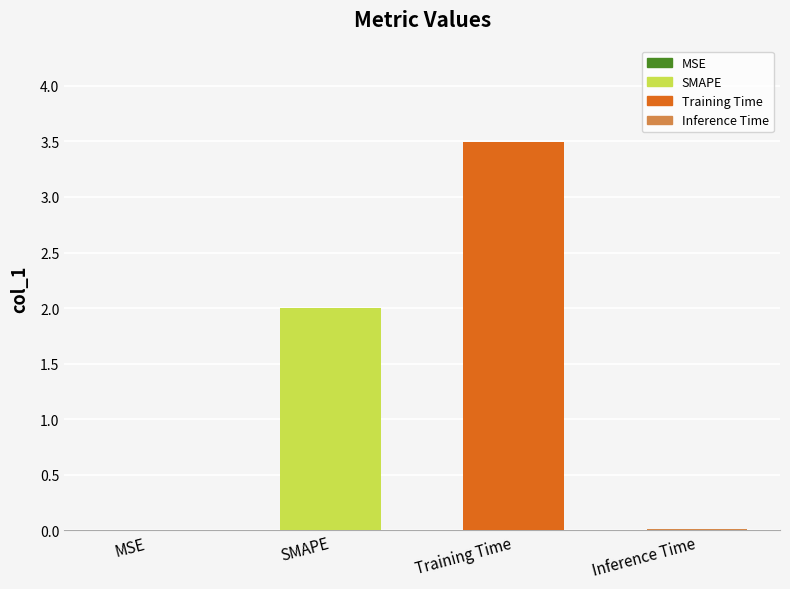

What is the change in value from SMAPE to Inference Time?

-2.0